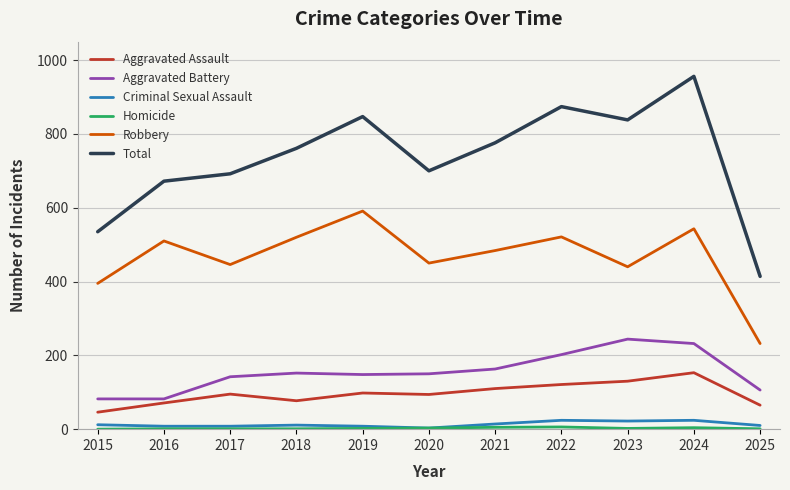

How many lines are shown in the chart?

6